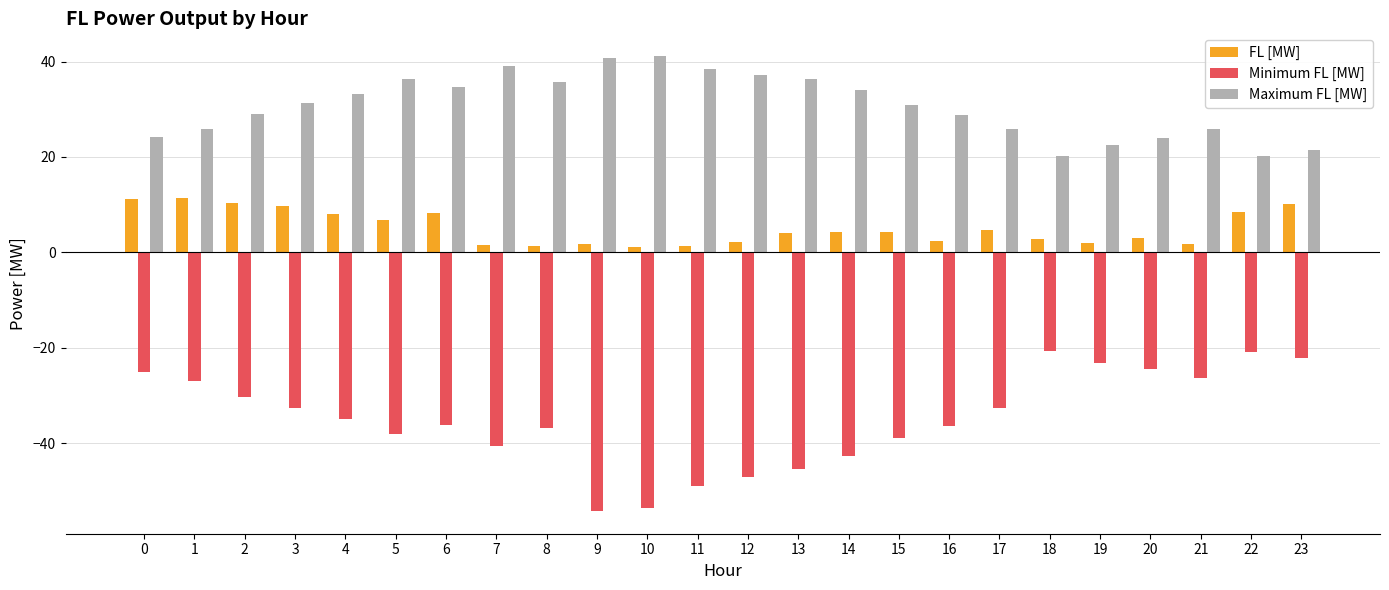

Read the Minimum FL [MW] value at 7.

-40.7